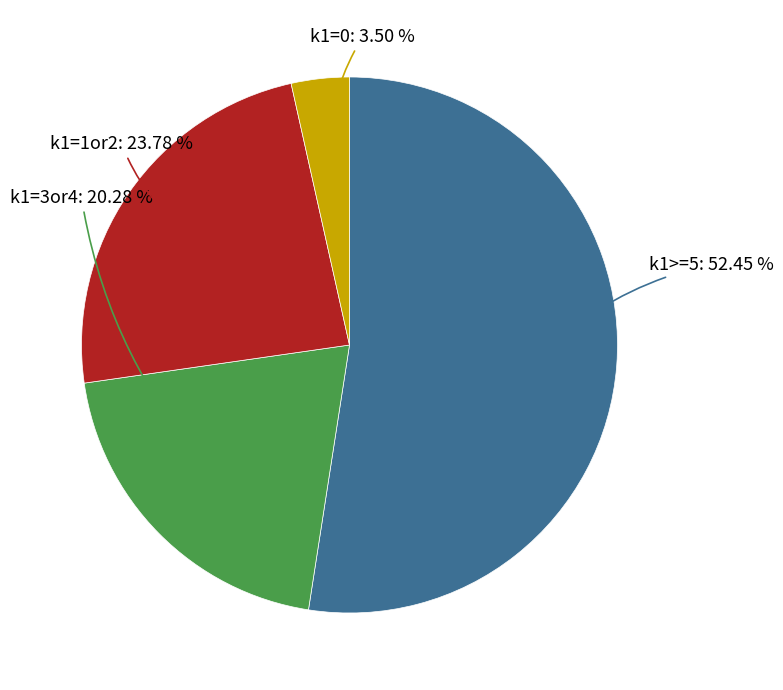

Is there any slice that represents more than half of the pie?

Yes